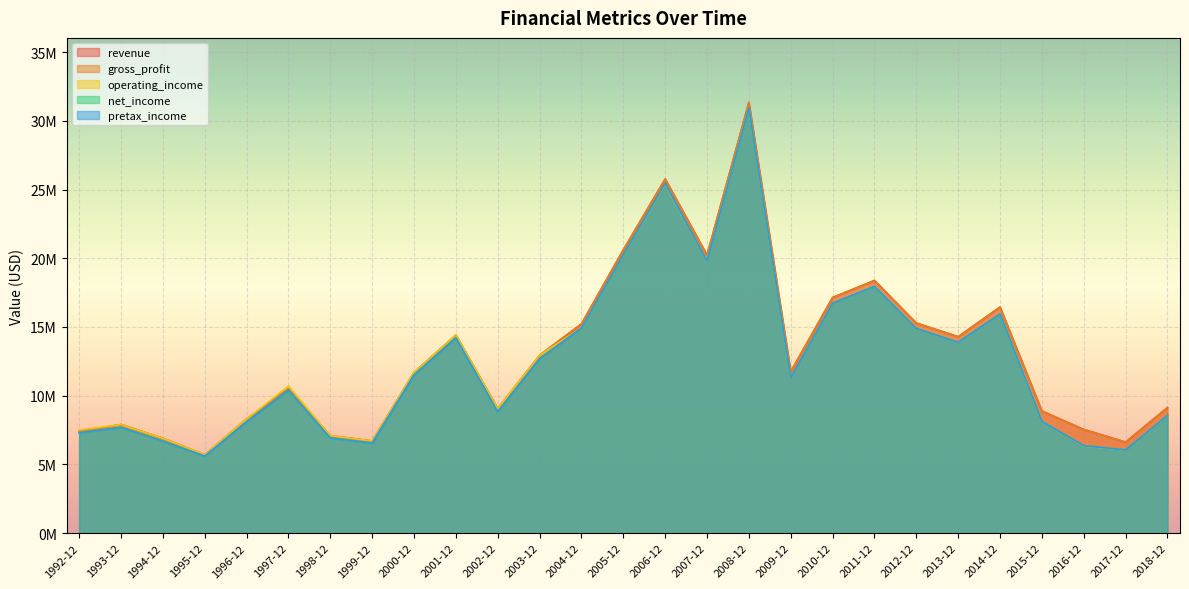

What is the lowest value of the operating_income series?

5700000